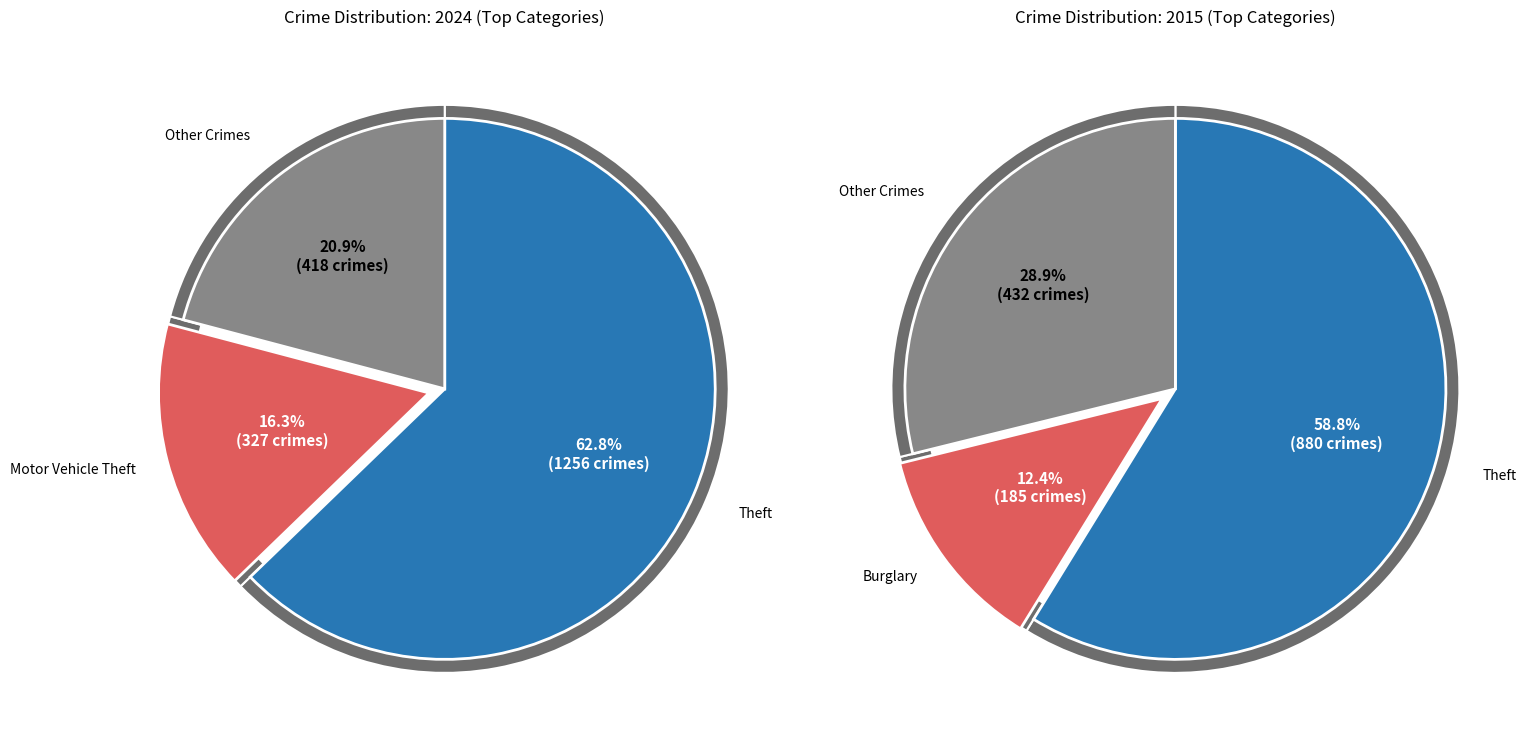

True or false: Homicide accounts for 0% of the total.

True